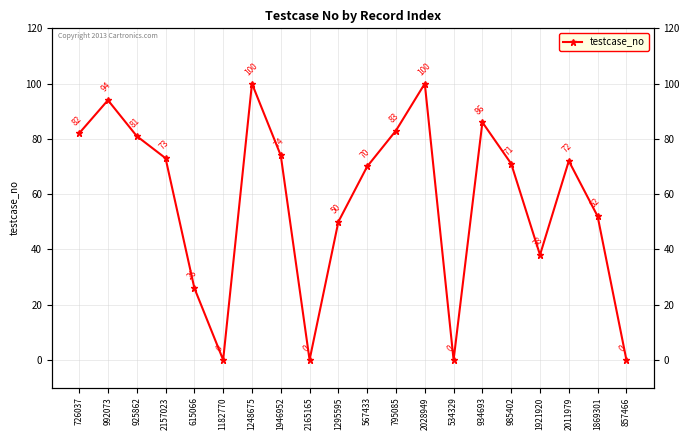

What is the difference between the values at 534329 and 985402?

71